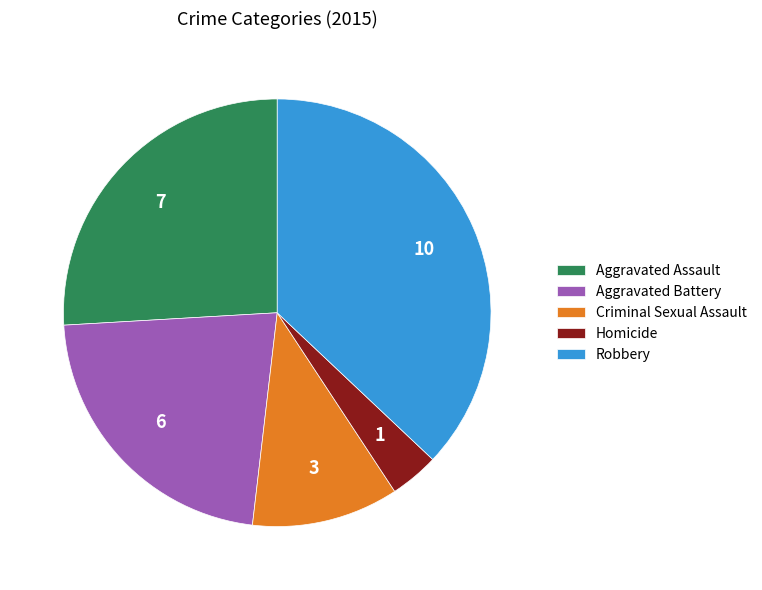

The Aggravated Battery slice represents 13% of the pie. True or false?

False